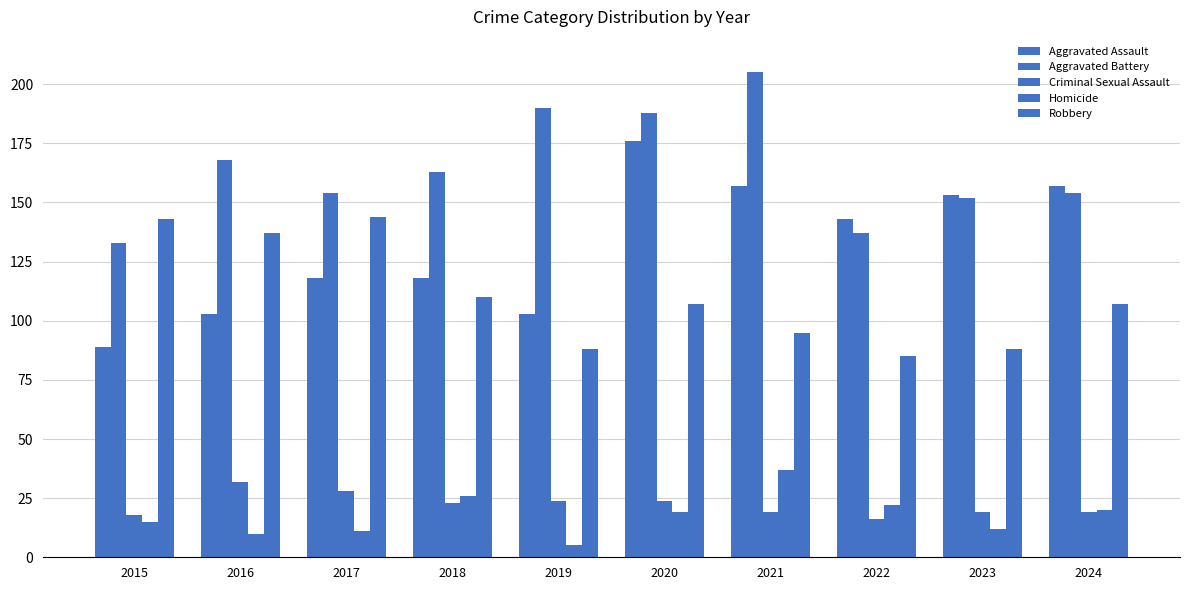

Reading left to right, transcribe all the data shown in this chart.

Aggravated Assault: 89	103	118	118	103	176	157	143	153	157
Aggravated Battery: 133	168	154	163	190	188	205	137	152	154
Criminal Sexual Assault: 18	32	28	23	24	24	19	16	19	19
Homicide: 15	10	11	26	5	19	37	22	12	20
Robbery: 143	137	144	110	88	107	95	85	88	107